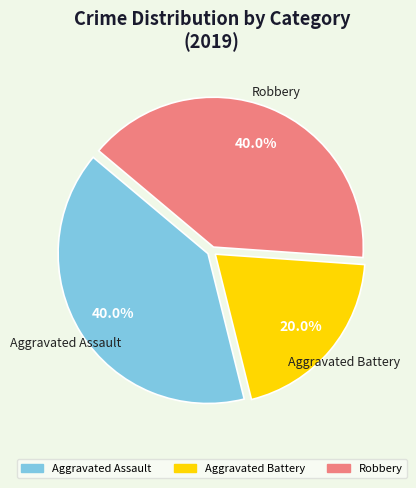

To the nearest percent, what is the average slice percentage?

33%